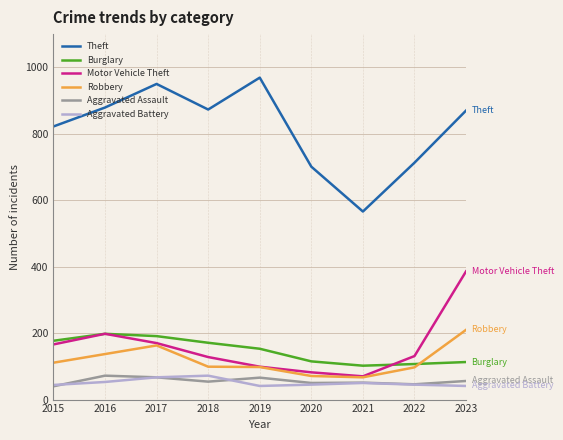

True or false: Robbery has a value of 62 at 2019.

False